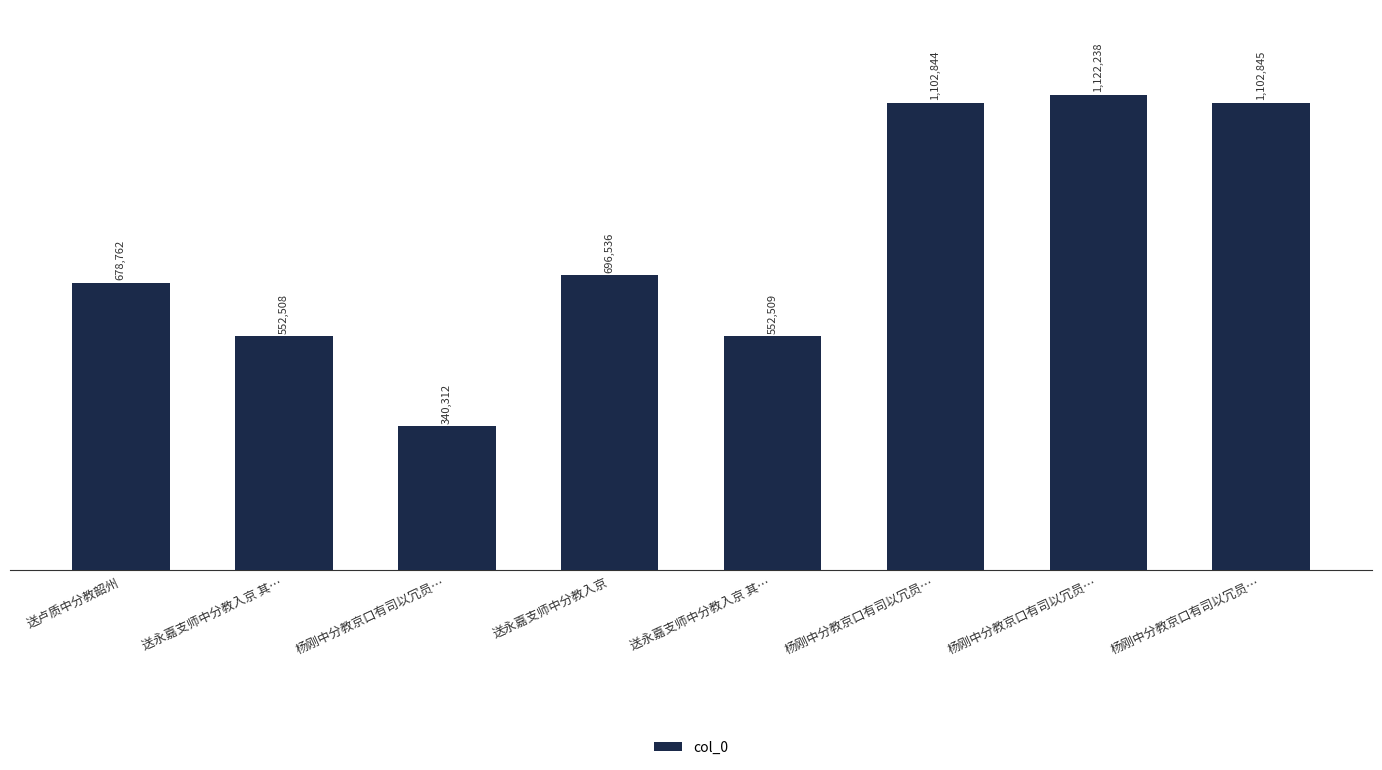

What is the smallest value displayed?

340312